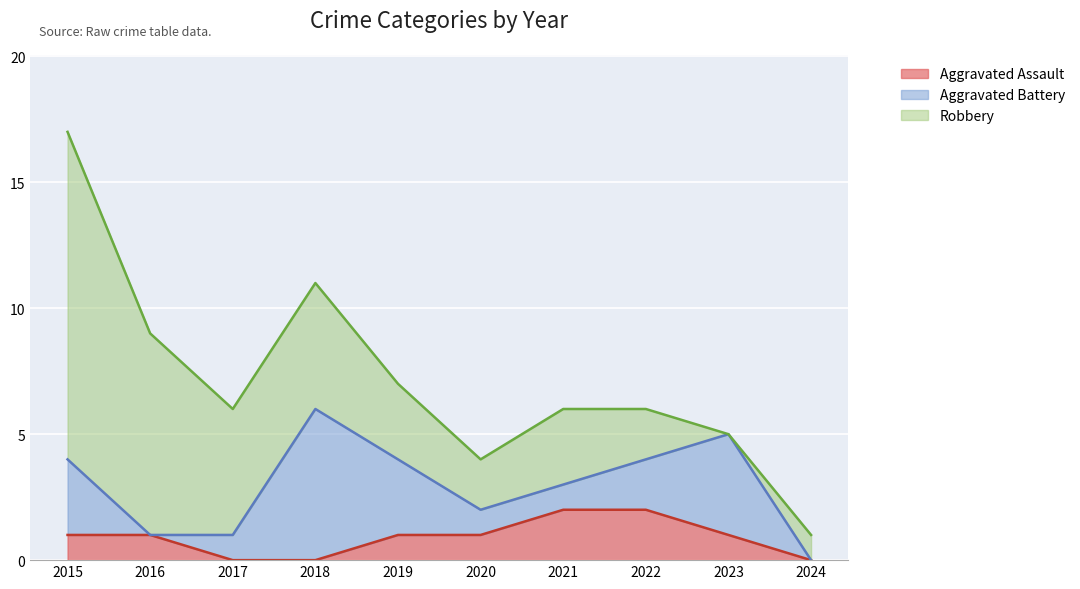

Is it true that Aggravated Battery equals 4 at 2023?

True